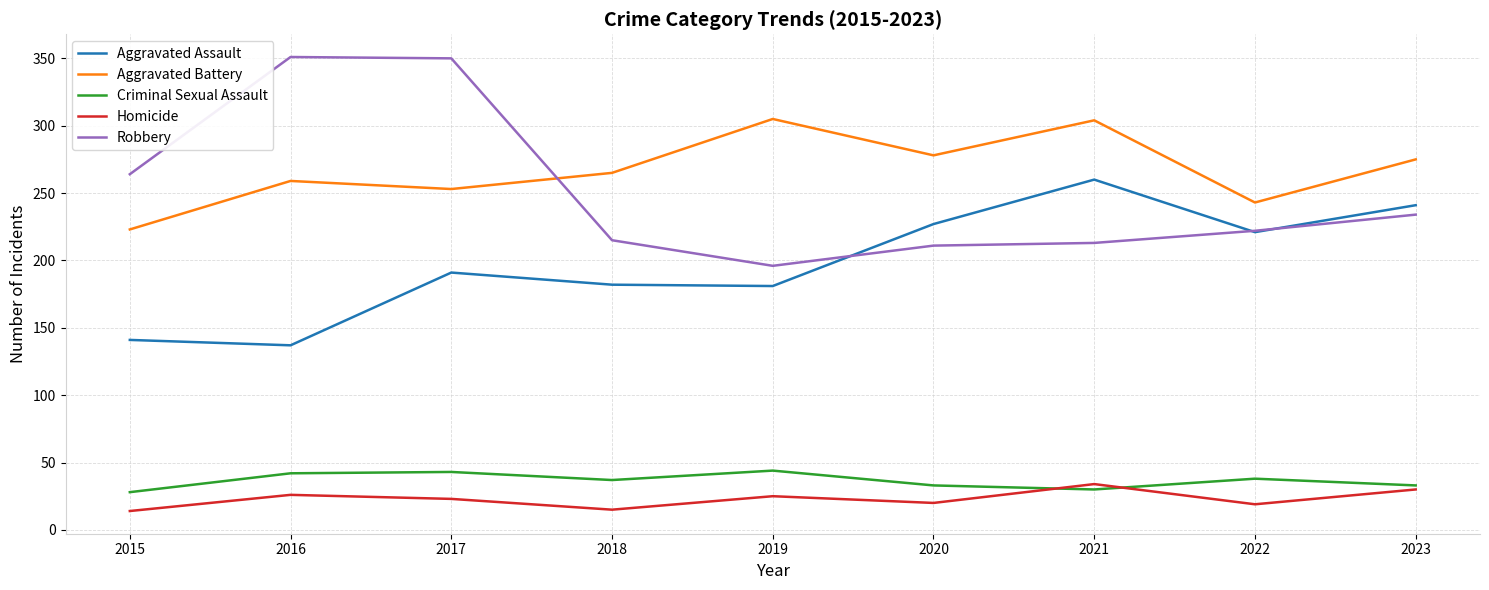

Rank the series at 2016 from lowest to highest value.

Homicide, Criminal Sexual Assault, Aggravated Assault, Aggravated Battery, Robbery